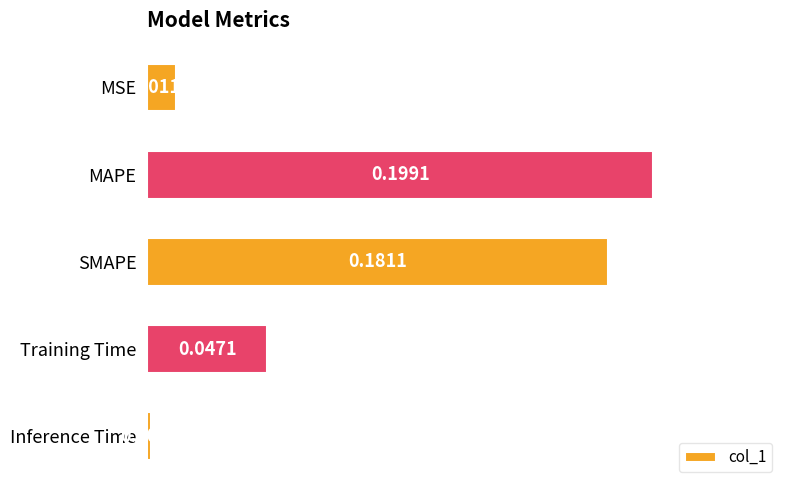

Which category has the lowest value across all series?

Inference Time